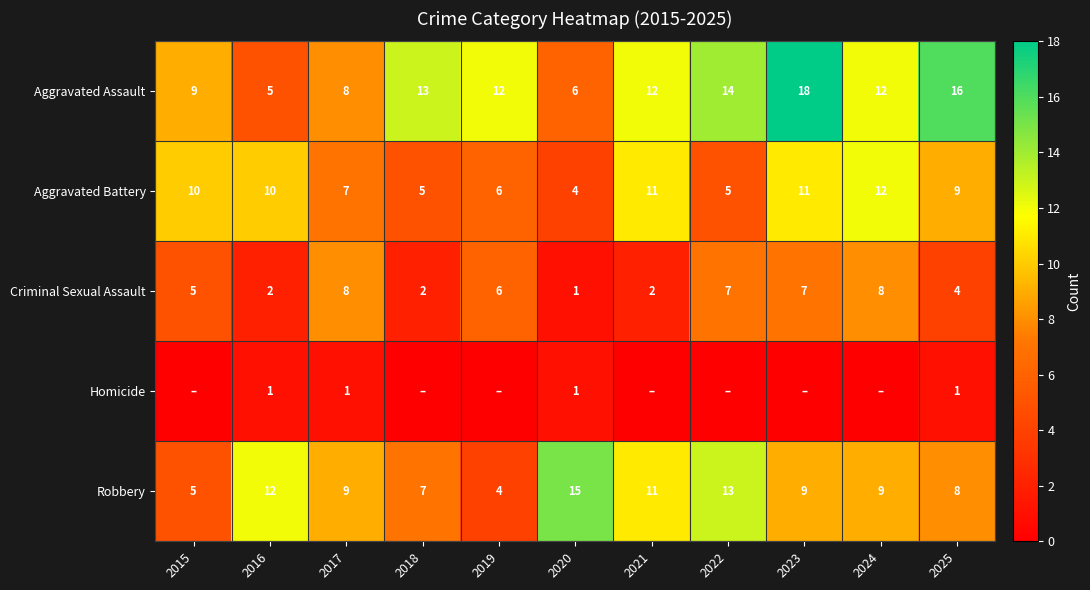

Is the value of Aggravated Battery at 2020 greater than the value of Aggravated Assault at 2020?

No